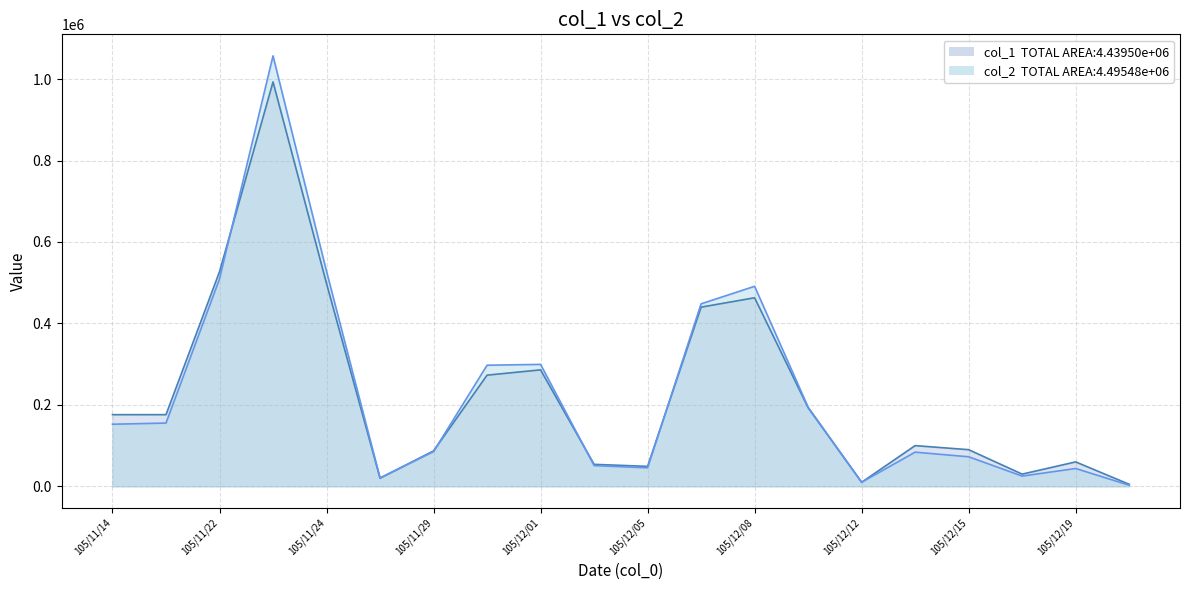

The value of col_2 at 105/12/23 is 2750. True or false?

True